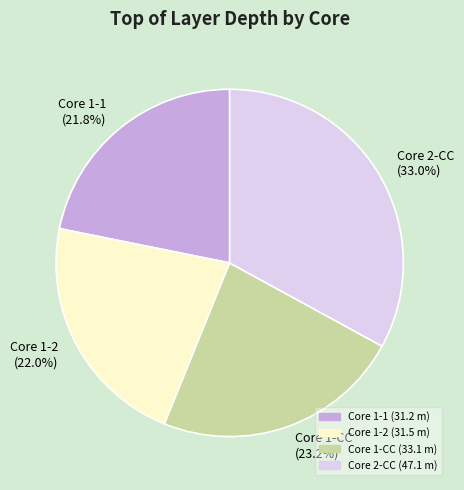

To the nearest percent, what is the combined percentage of Core 1-2 and Core 1-1?

44%